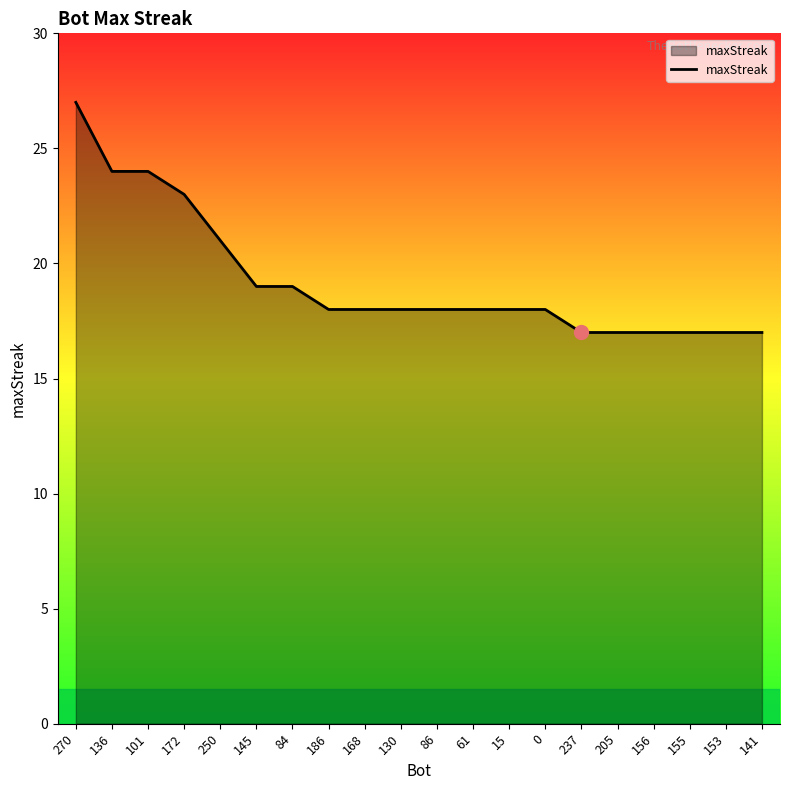

True or false: the data shows 19 at 84.

True